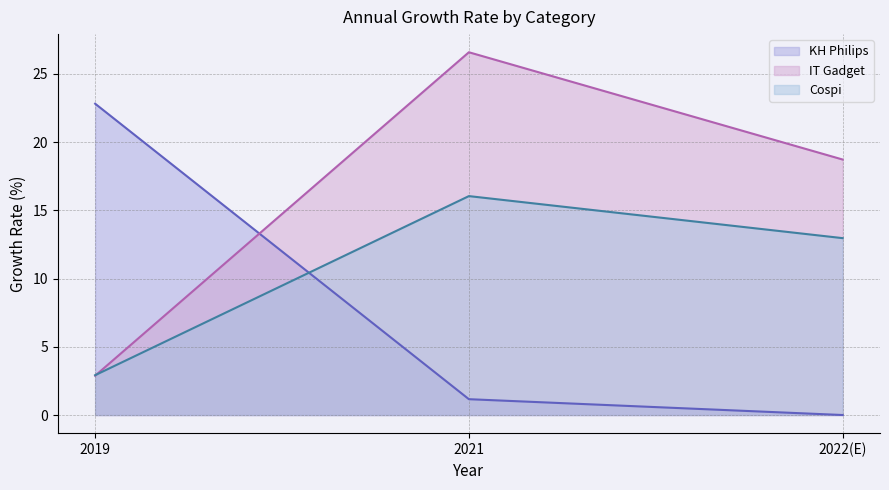

Rank the series by their average value, from lowest to highest.

KH Philips line, Cospi line, IT Gadget line